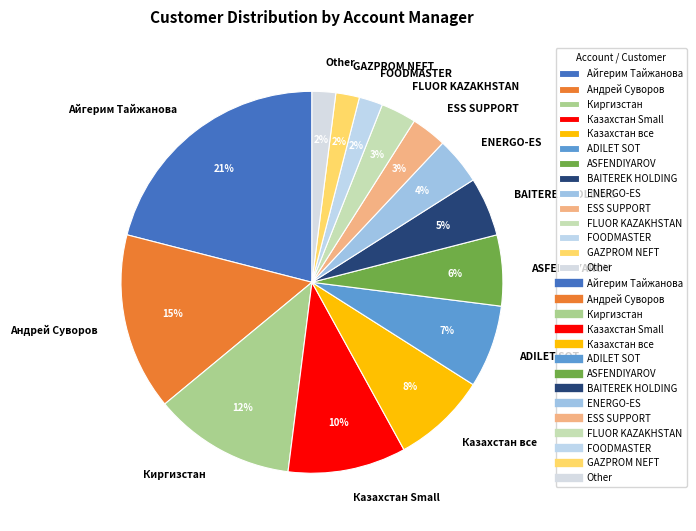

Which category has the biggest portion of the pie?

Айгерим Тайжанова